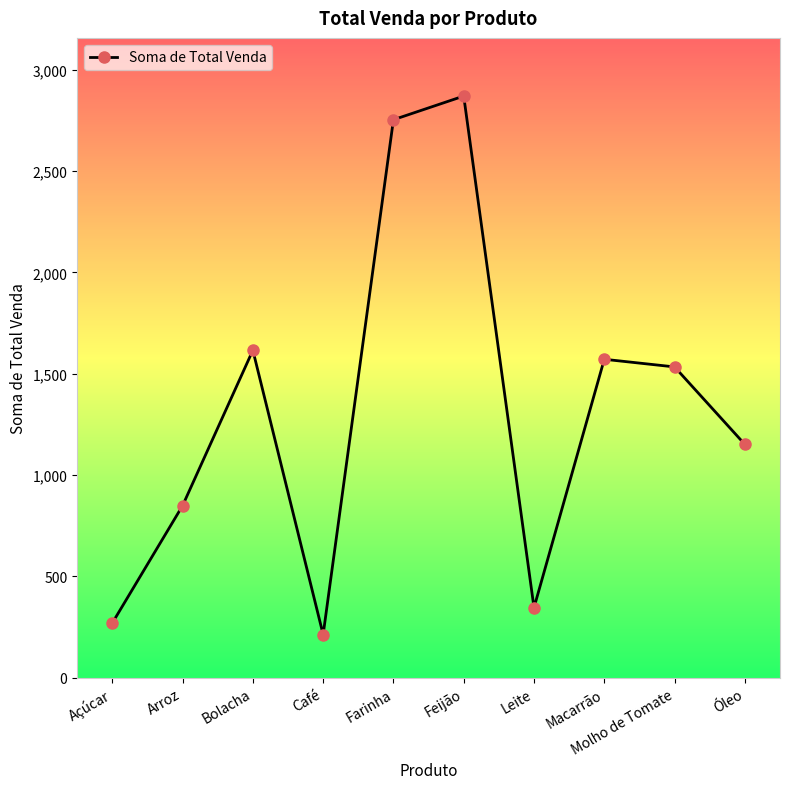

What is the label of the 8th point from the left?

Macarrão